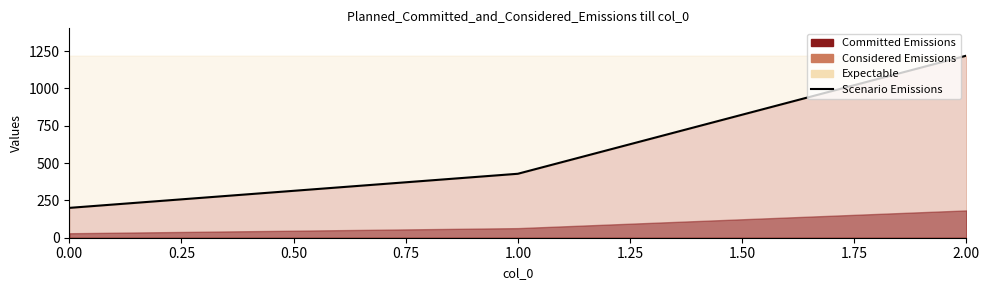

Reading left to right, list all the values displayed in this chart.

200.0	428.6	1220.0